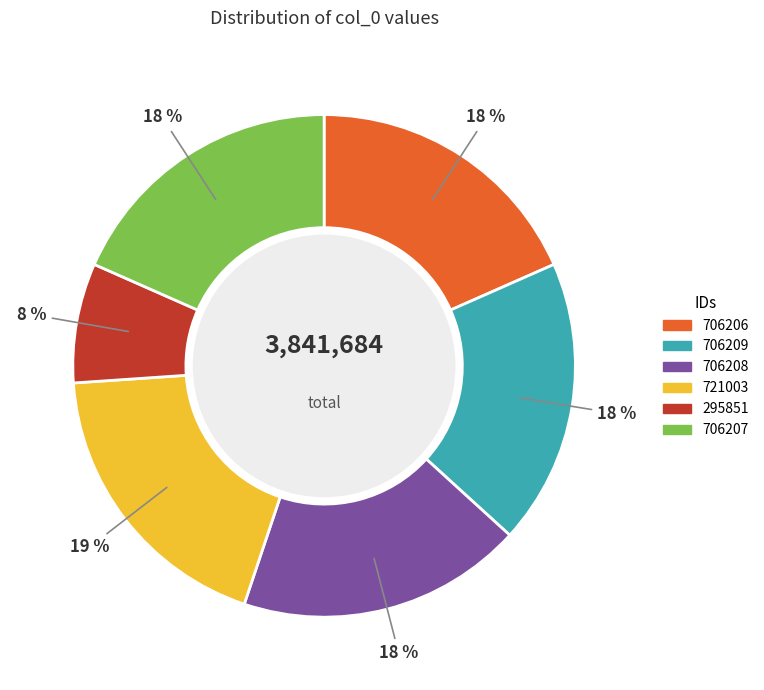

Is 706206 the majority of the pie?

No